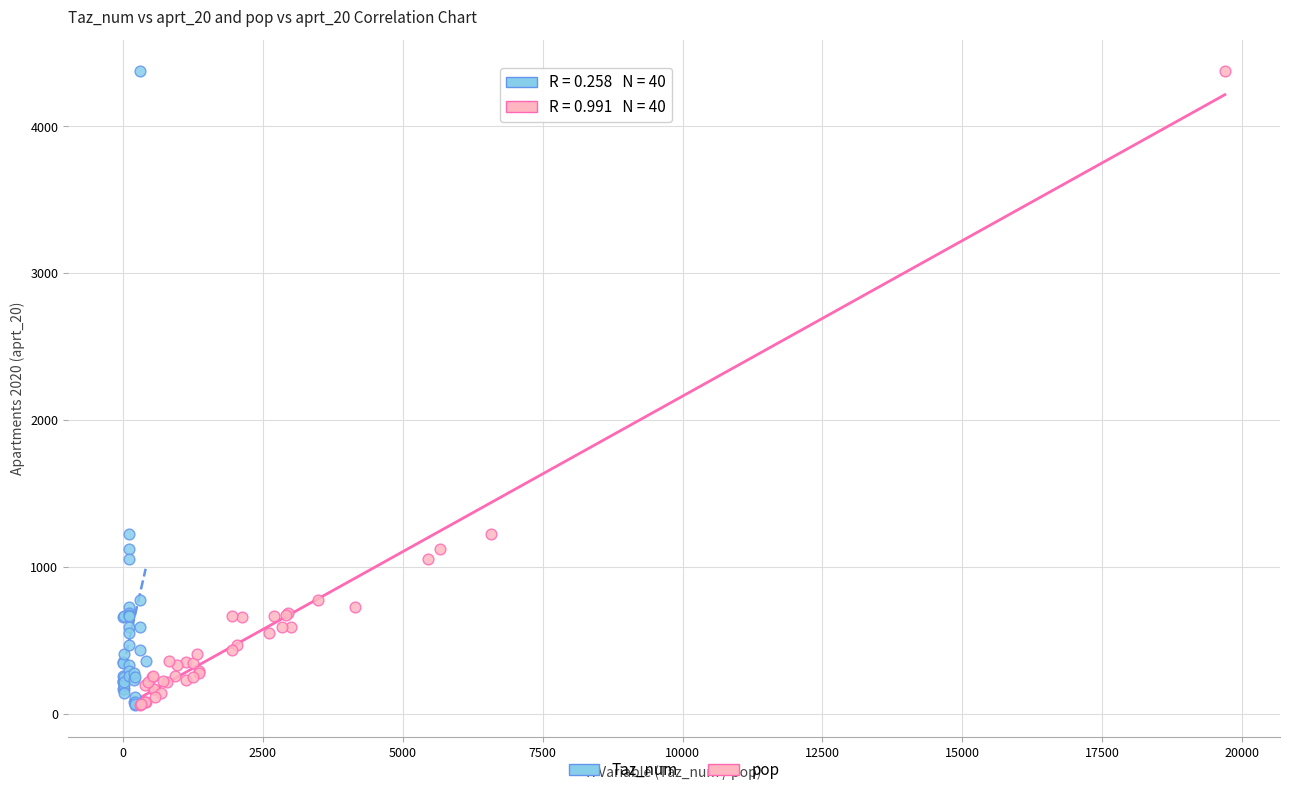

What are all the series names shown in the legend?

Taz_num, pop